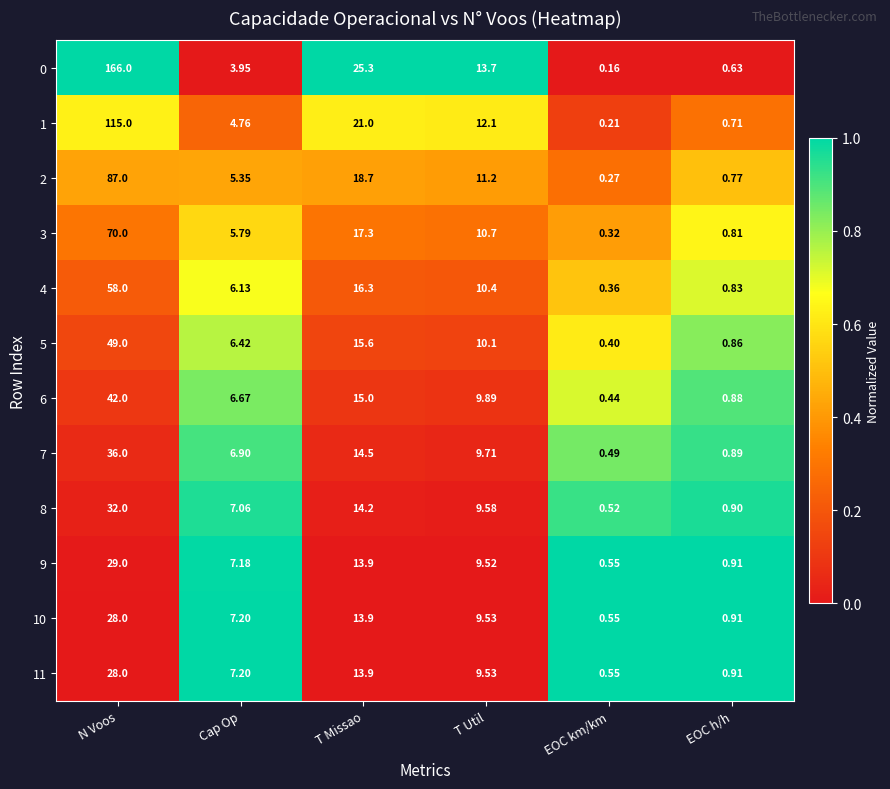

How many series are shown in this chart?

12